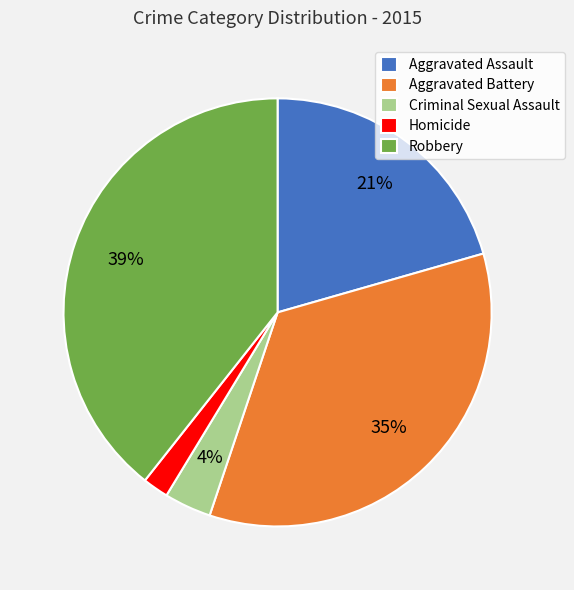

To the nearest percent, what percentage of the pie is Robbery?

39%